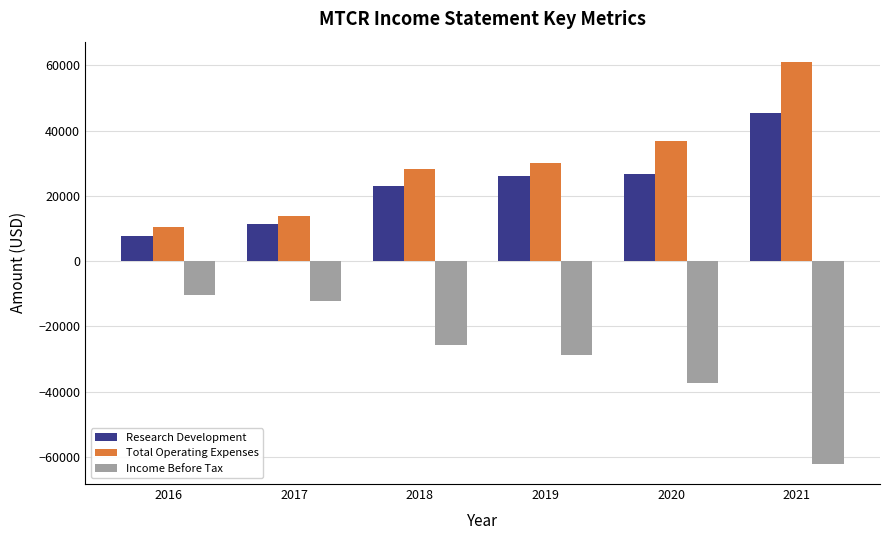

Count the number of categories in the chart.

6